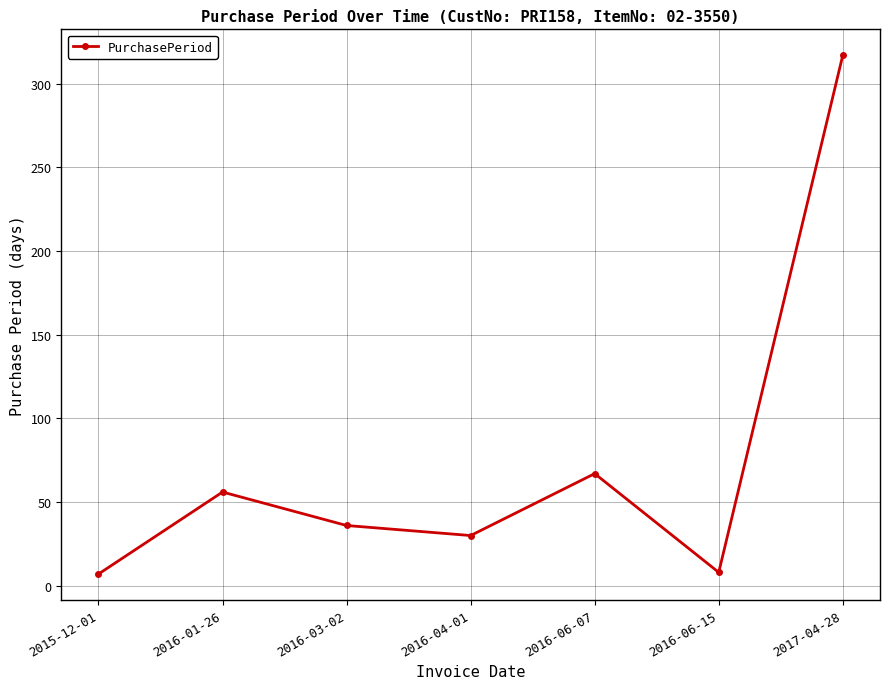

True or false: the data has more than 2 interior local peaks.

False